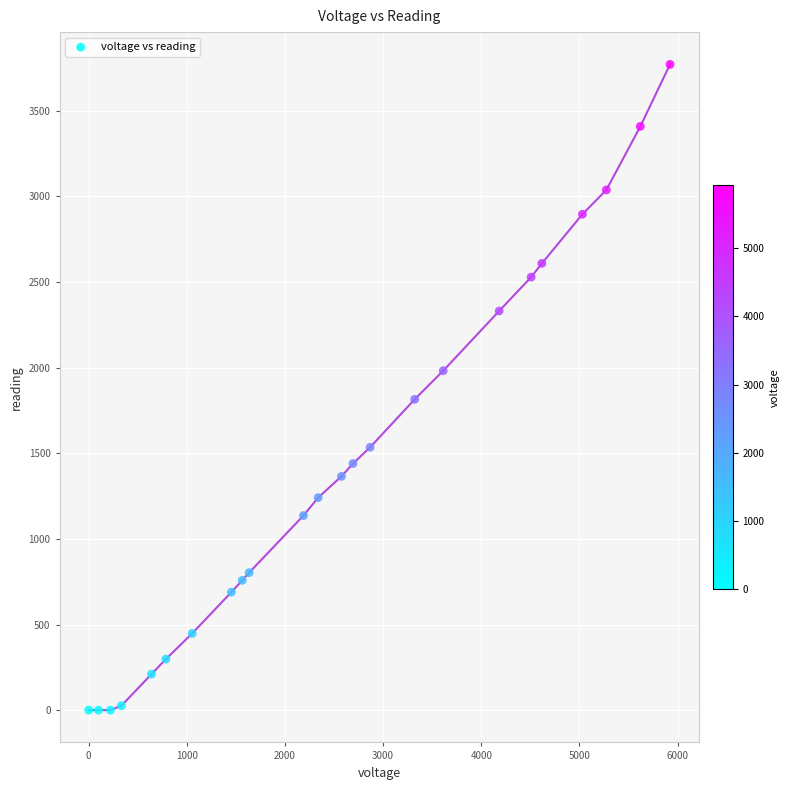

What is the range of X values (max minus min)?

5922